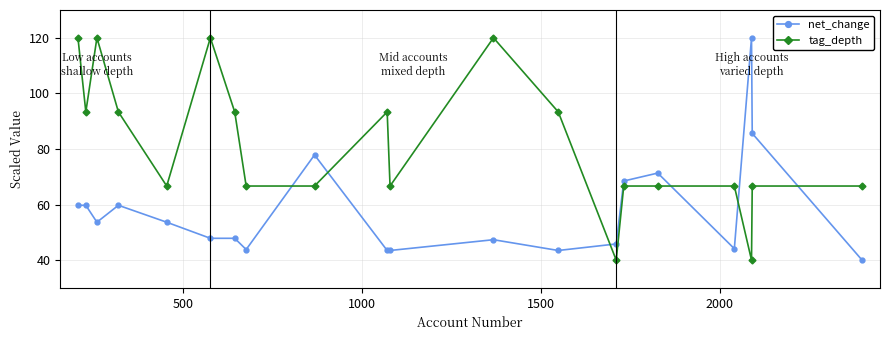

After their last crossing, which series has the higher values: net_change or tag_depth?

tag_depth